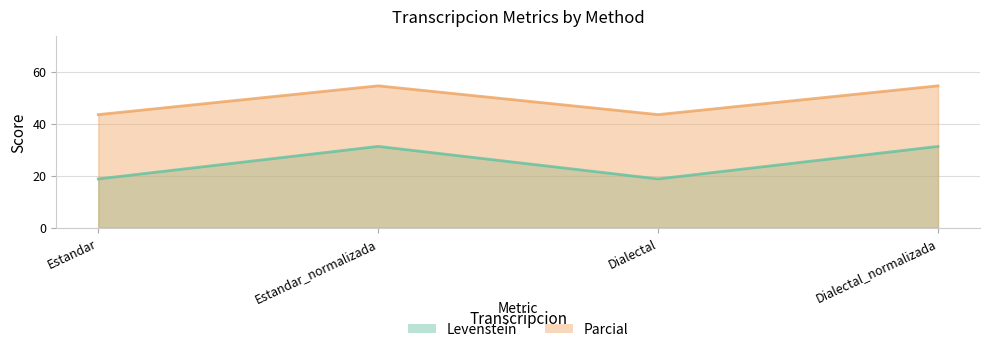

What value does the Parcial series have at Estandar_normalizada?

54.5